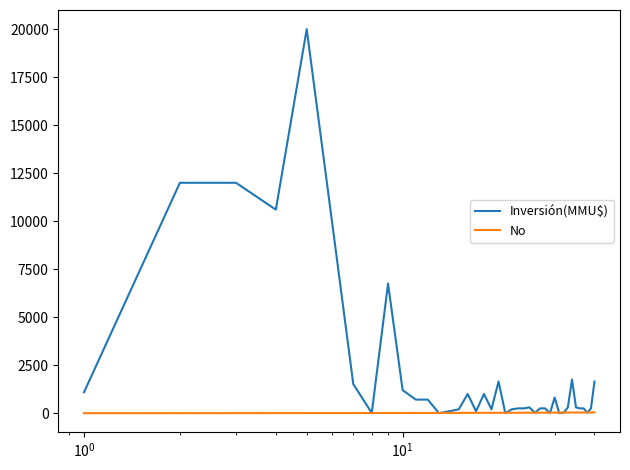

What is the maximum value shown in the chart?

20000